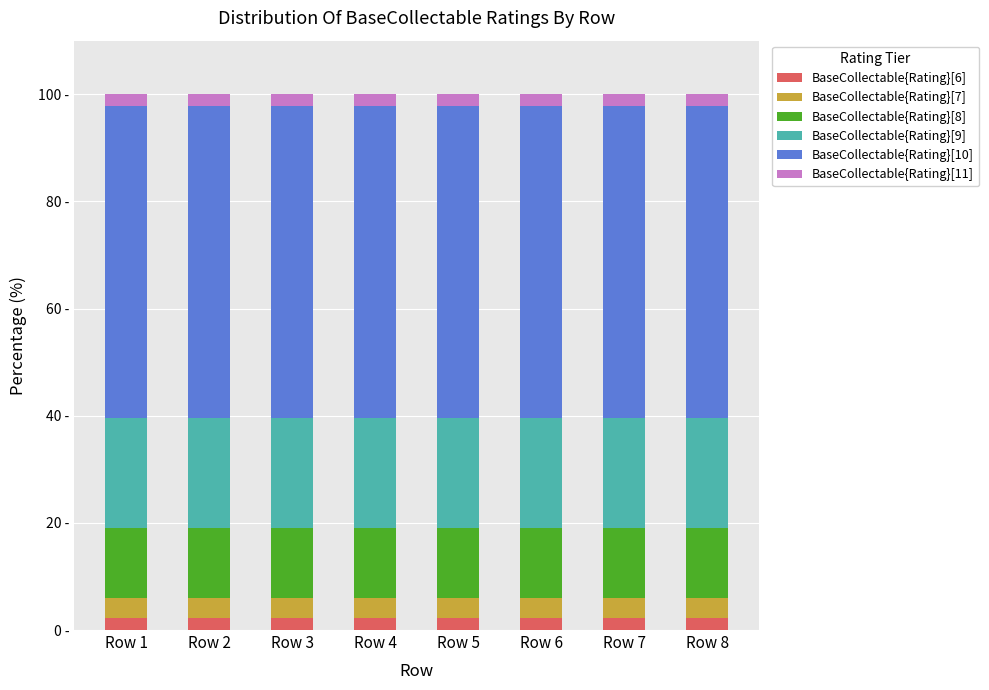

What are all the series names shown in the legend?

BaseCollectable{Rating}[6], BaseCollectable{Rating}[7], BaseCollectable{Rating}[8], BaseCollectable{Rating}[9], BaseCollectable{Rating}[10], BaseCollectable{Rating}[11]